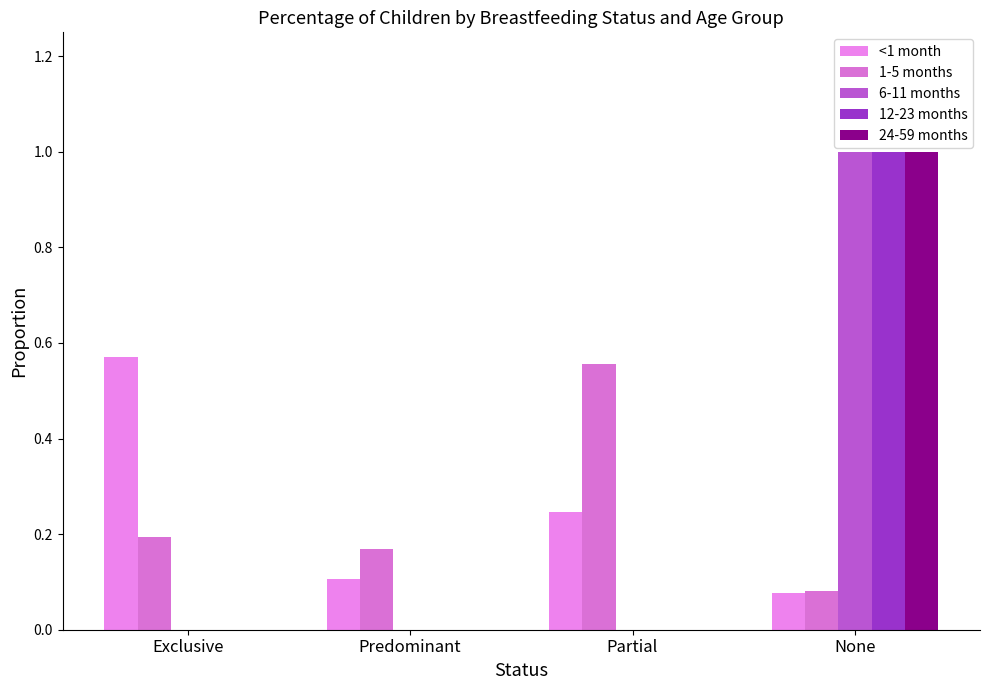

Are the bars grouped side by side (vs. stacked)?

Yes